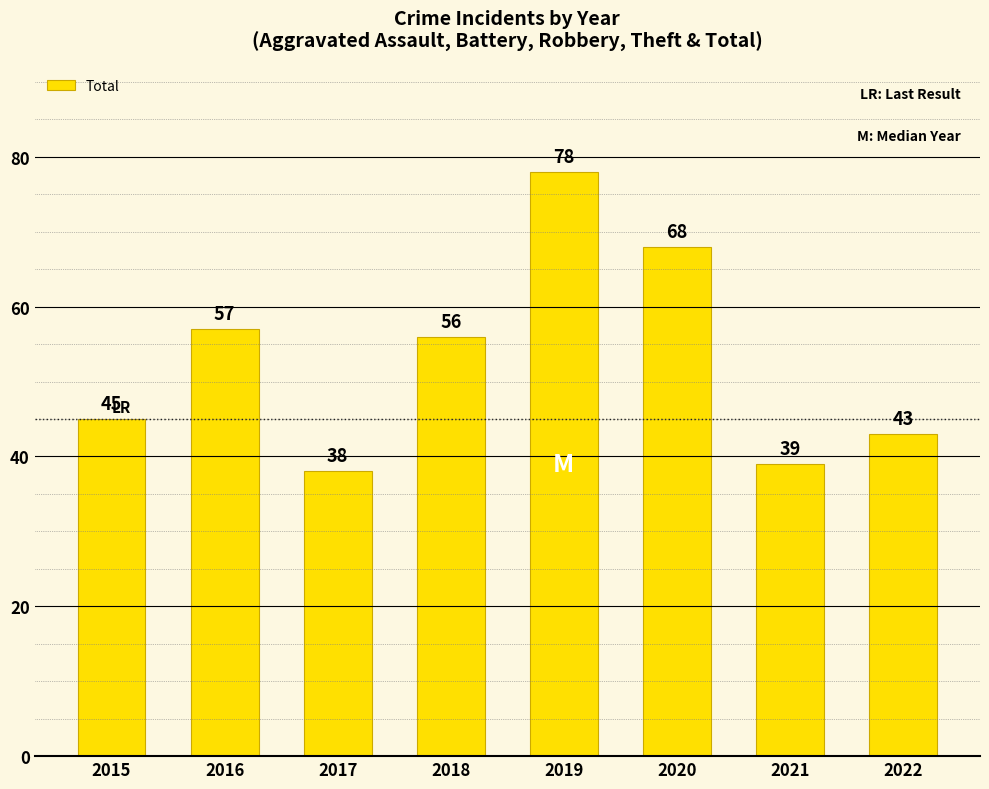

How many data points are less than 56?

4